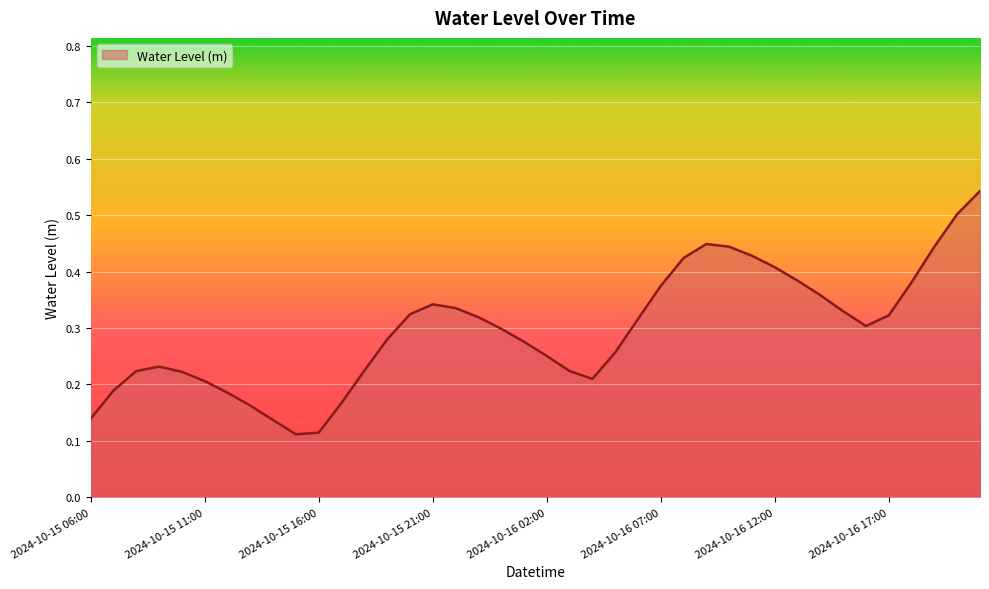

Is this an area chart (filled region under the line)?

Yes